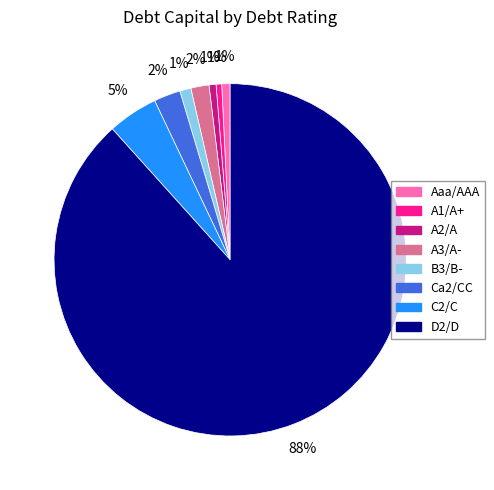

Is there a majority slice in this chart?

Yes